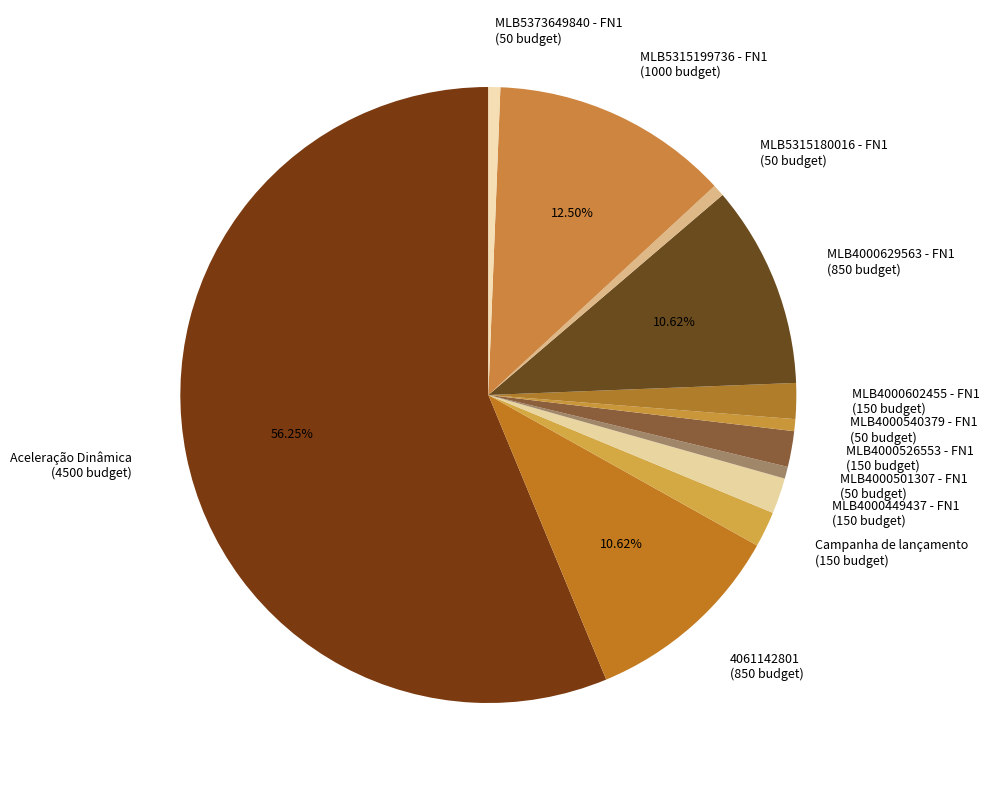

Is it true that MLB4000540379 - FN1 is 11% of the pie?

False